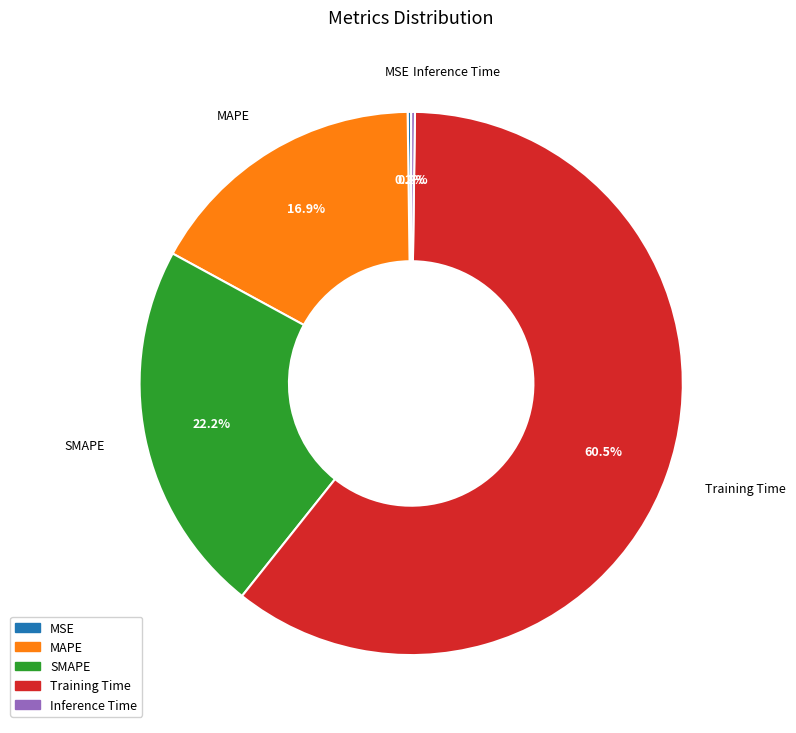

What portion of the pie excludes SMAPE?

77.8%